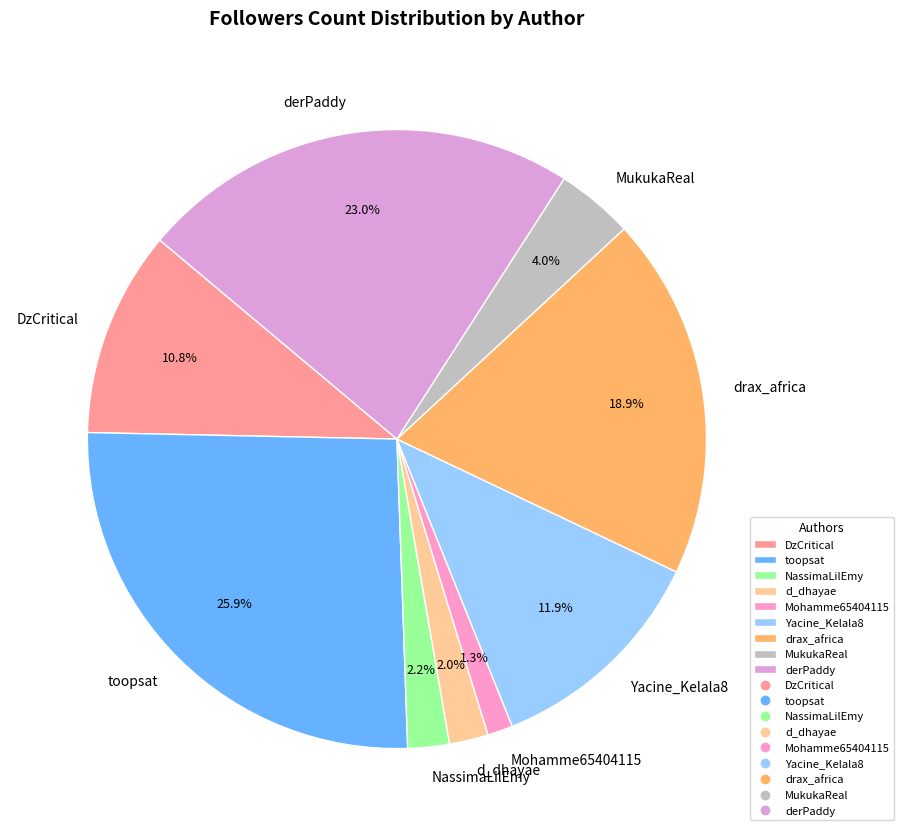

What portion of the pie excludes d_dhayae?

98.0%